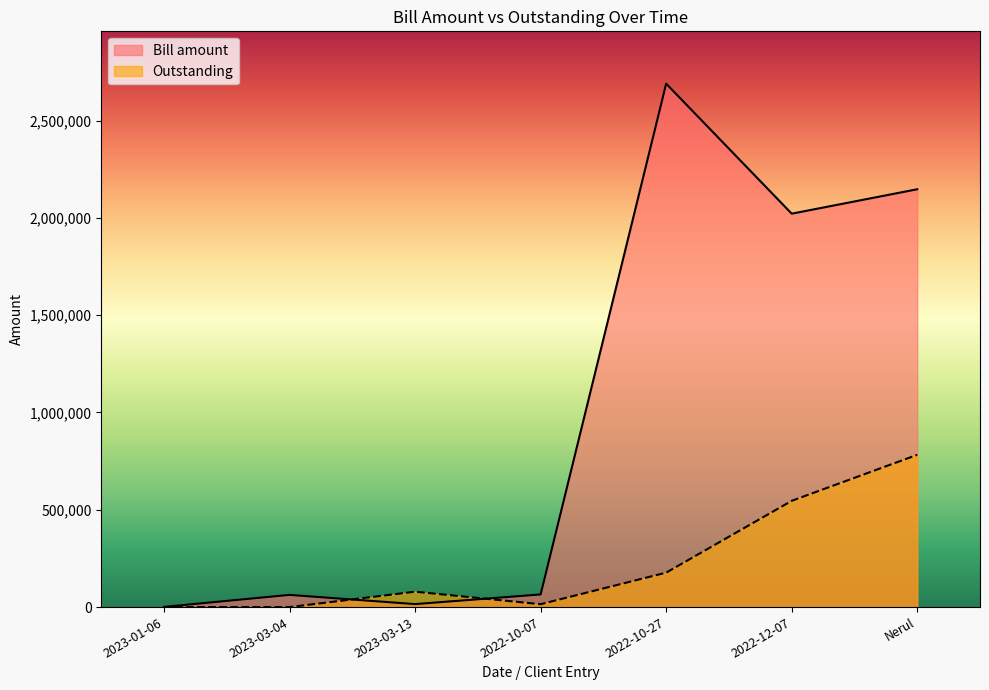

How many categories are shown in the chart?

7